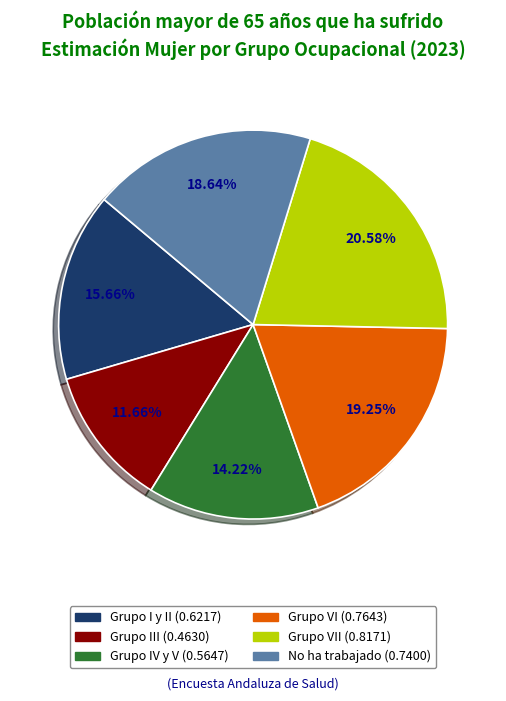

Does any single category account for the majority?

No